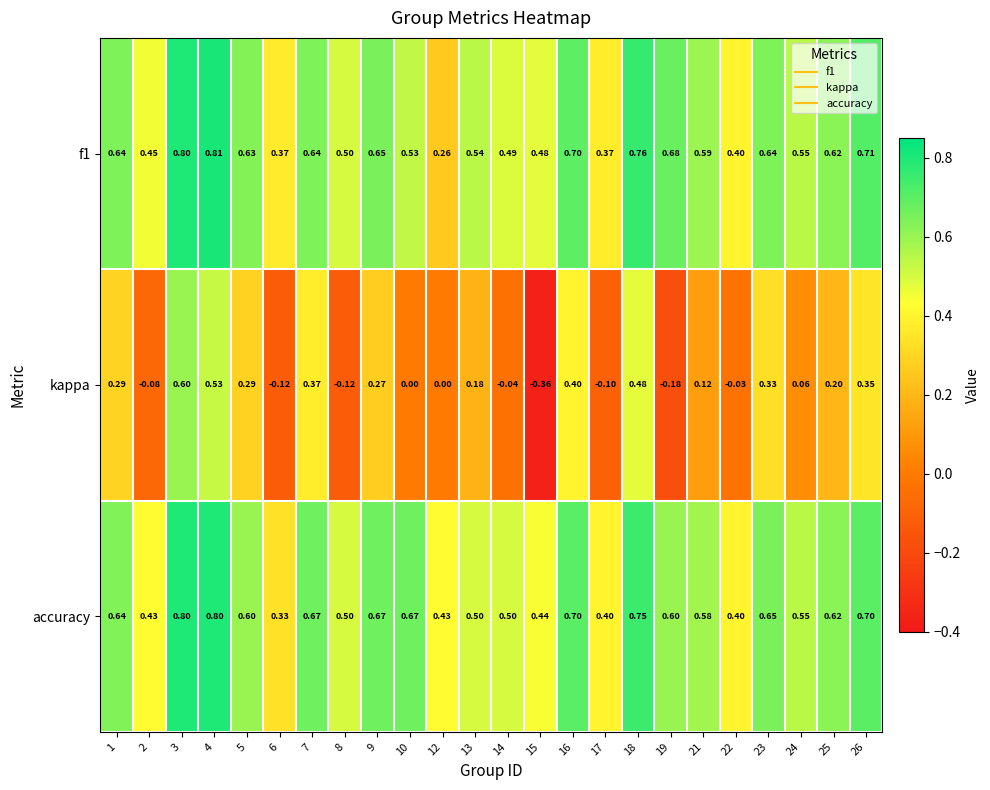

Which series has the largest range (max minus min)?

kappa